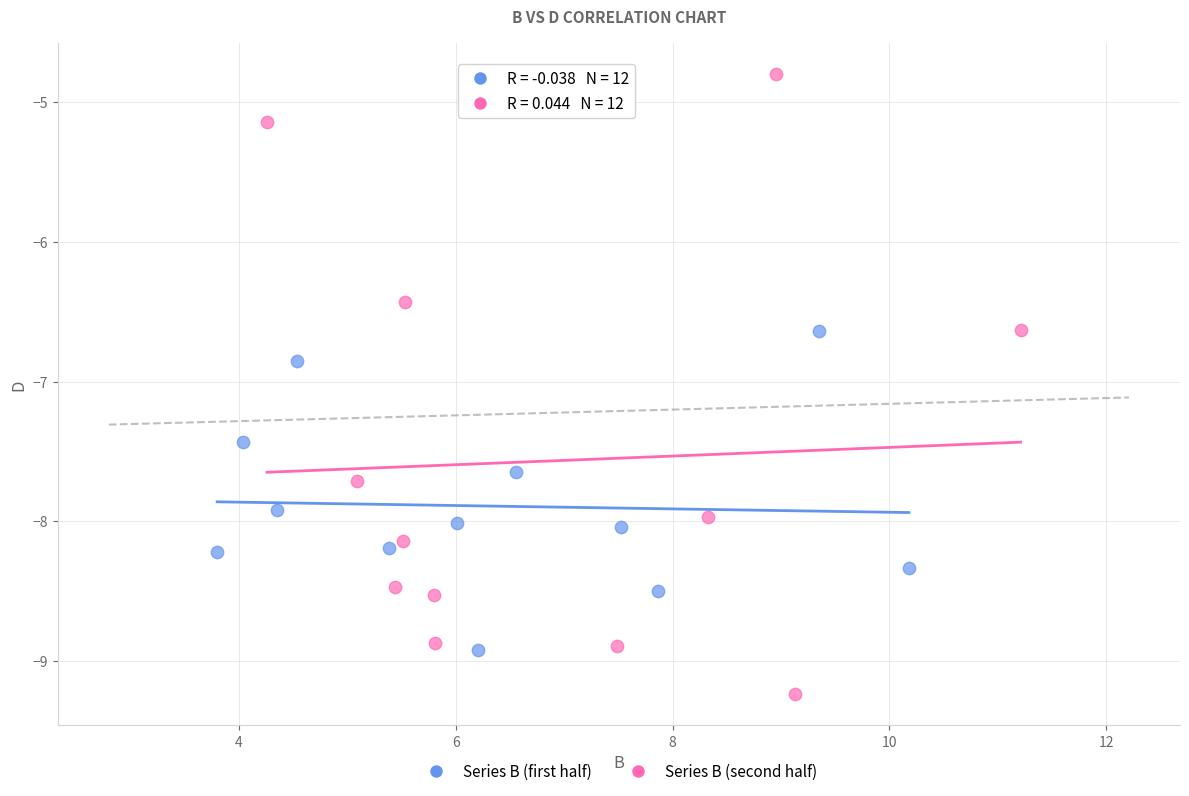

Which series contains the lowest Y value?

Series B (second half)